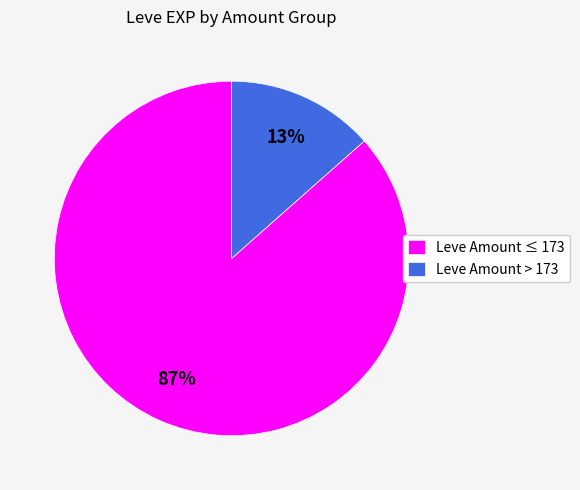

The Leve Amount ≤ 173 slice represents 94% of the pie. True or false?

False